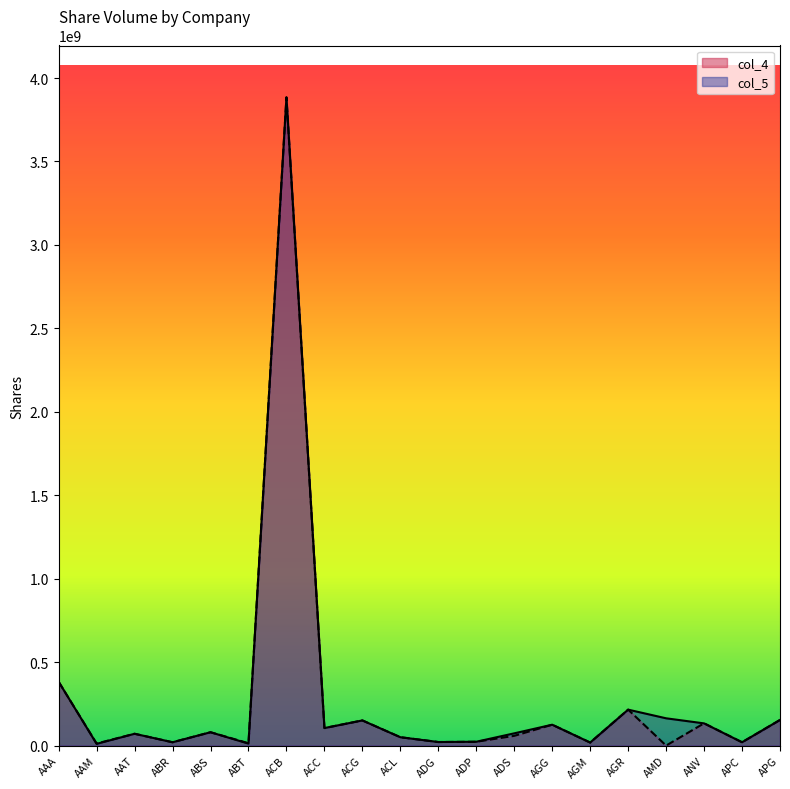

Does the chart display data point markers on the line(s)?

No